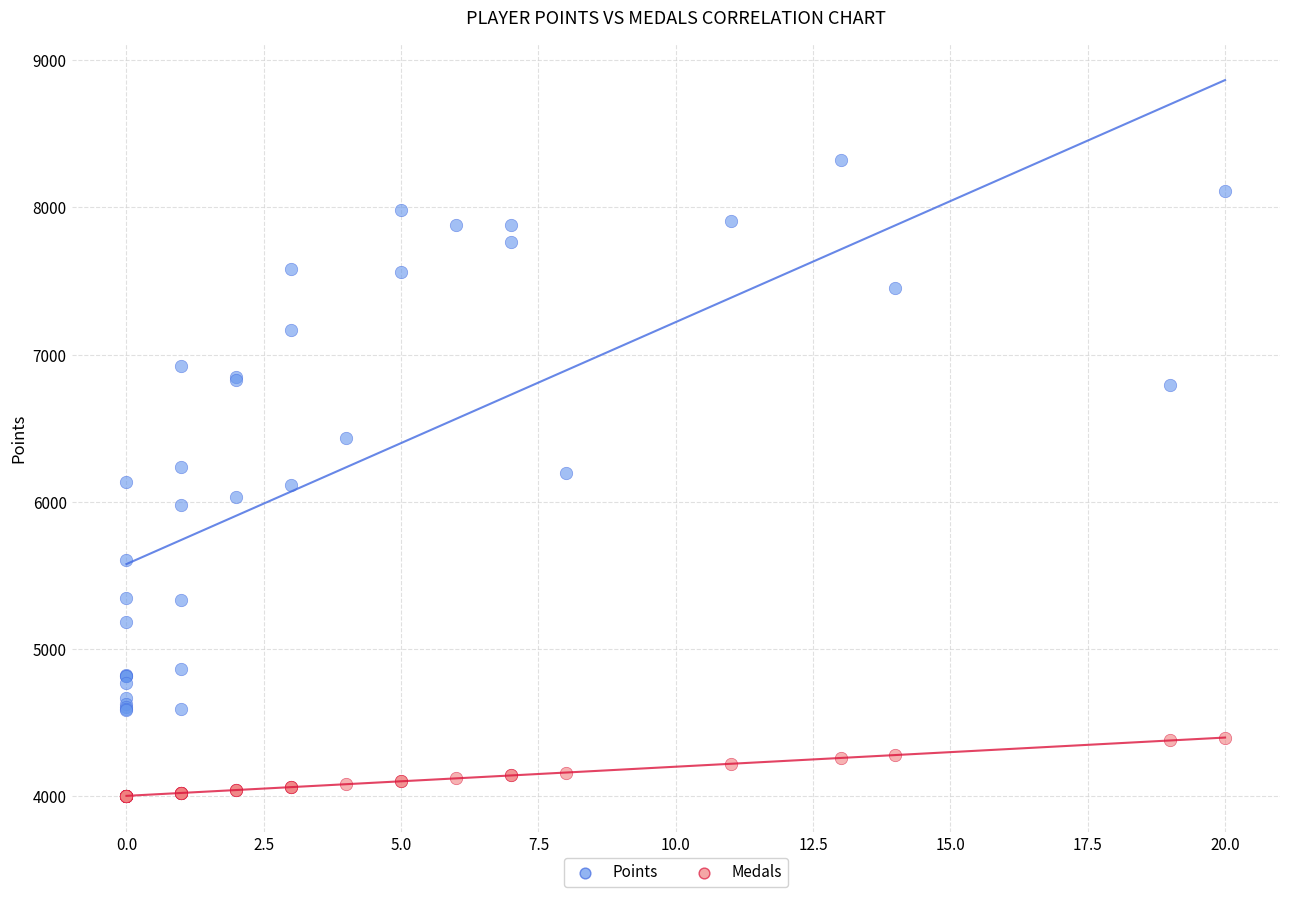

What is the X range (max minus min) for the scatter plot?

20.0